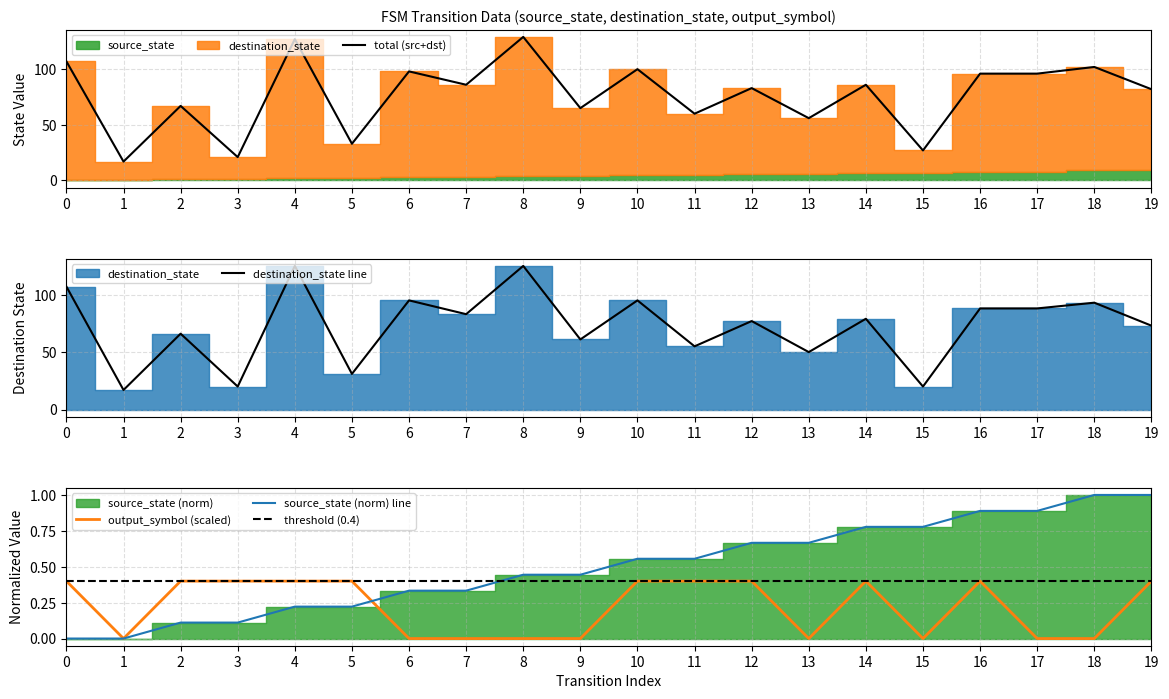

Reading right to left, extract all data points from this chart.

source_state: 1.0	1.0	0.9	0.9	0.8	0.8	0.7	0.7	0.6	0.6	0.4	0.4	0.3	0.3	0.2	0.2	0.1	0.1	0.0	0.0
destination_state: 73.0	93.0	88.0	88.0	20.0	79.0	50.0	77.0	55.0	95.0	61.0	125.0	83.0	95.0	31.0	125.0	20.0	66.0	17.0	107.0
output_symbol: 0.4	0.0	0.0	0.4	0.0	0.4	0.0	0.4	0.4	0.4	0.0	0.0	0.0	0.0	0.4	0.4	0.4	0.4	0.0	0.4